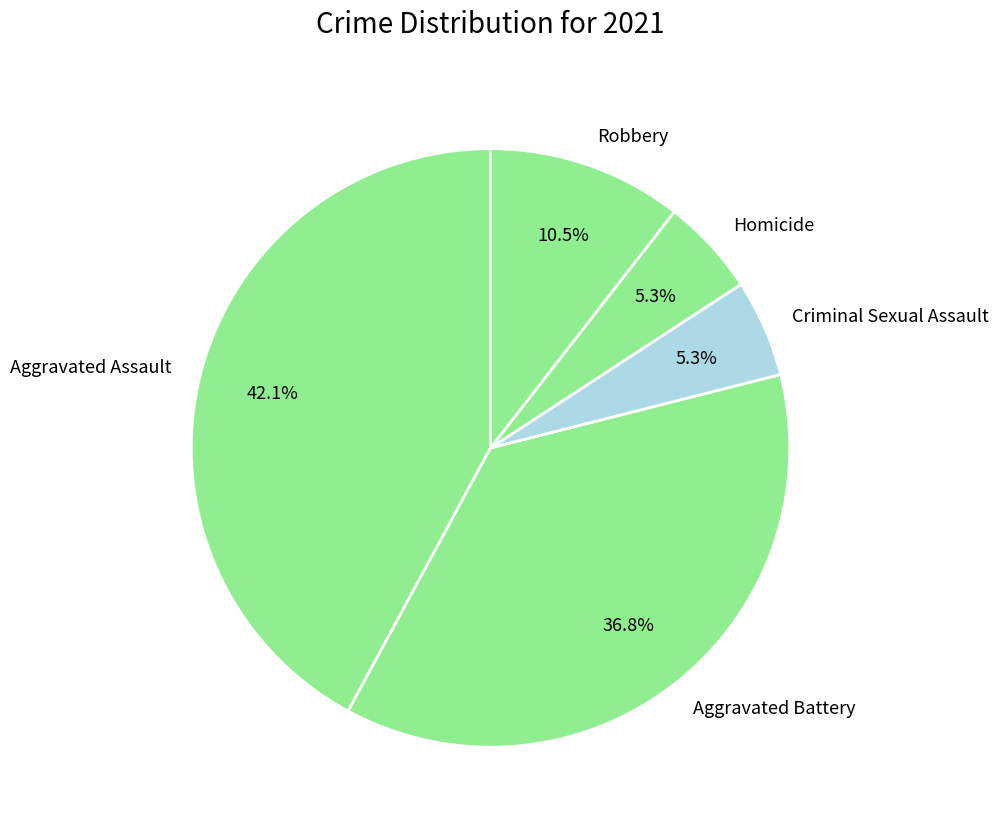

What percentage do Aggravated Battery and Aggravated Assault together represent?

78.9%